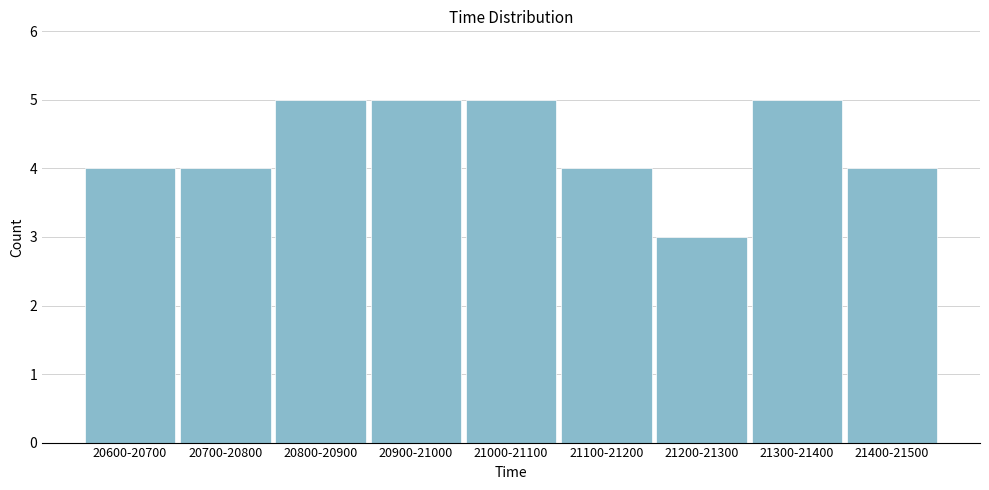

Reading right to left, extract all data points from this chart.

21400-21500=4	21300-21400=5	21200-21300=3	21100-21200=4	21000-21100=5	20900-21000=5	20800-20900=5	20700-20800=4	20600-20700=4